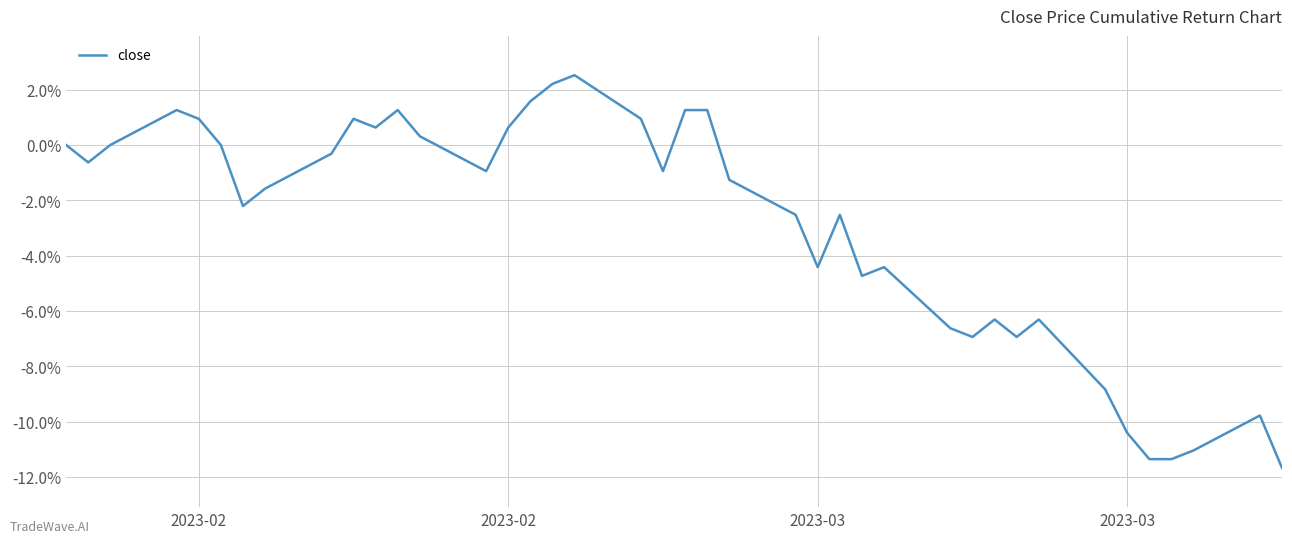

What is the difference between the second highest and second lowest values?

13.6